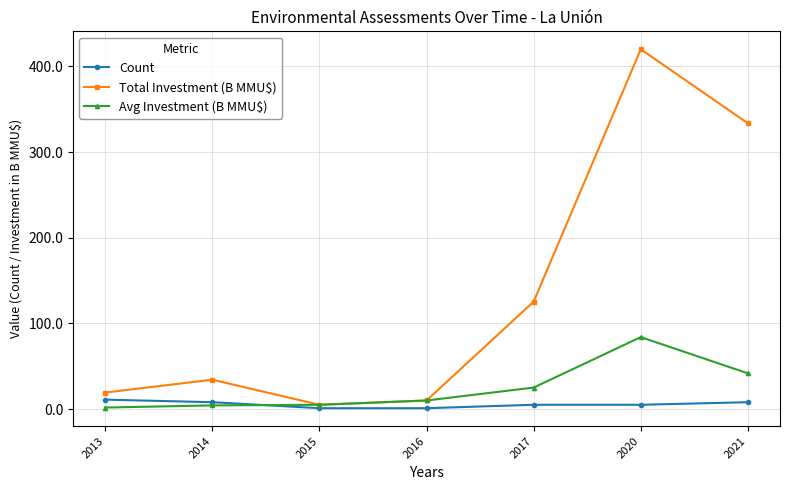

What is the value of the Total Investment (B MMU$) point at the 6th from the left?

419.9